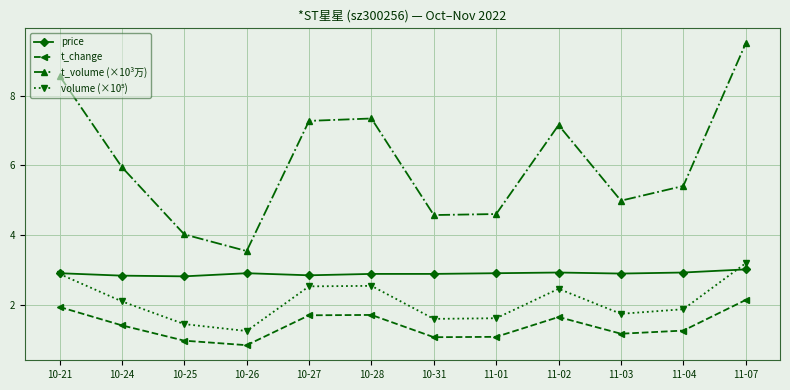

True or false: price and t_volume (×10³万) cross at least once.

False